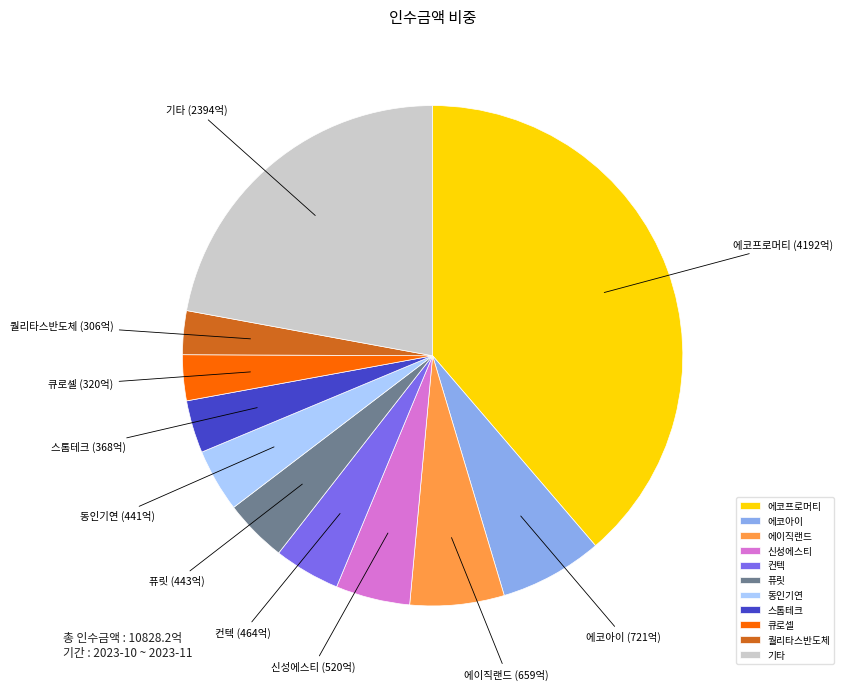

Is there any slice that represents more than half of the pie?

No